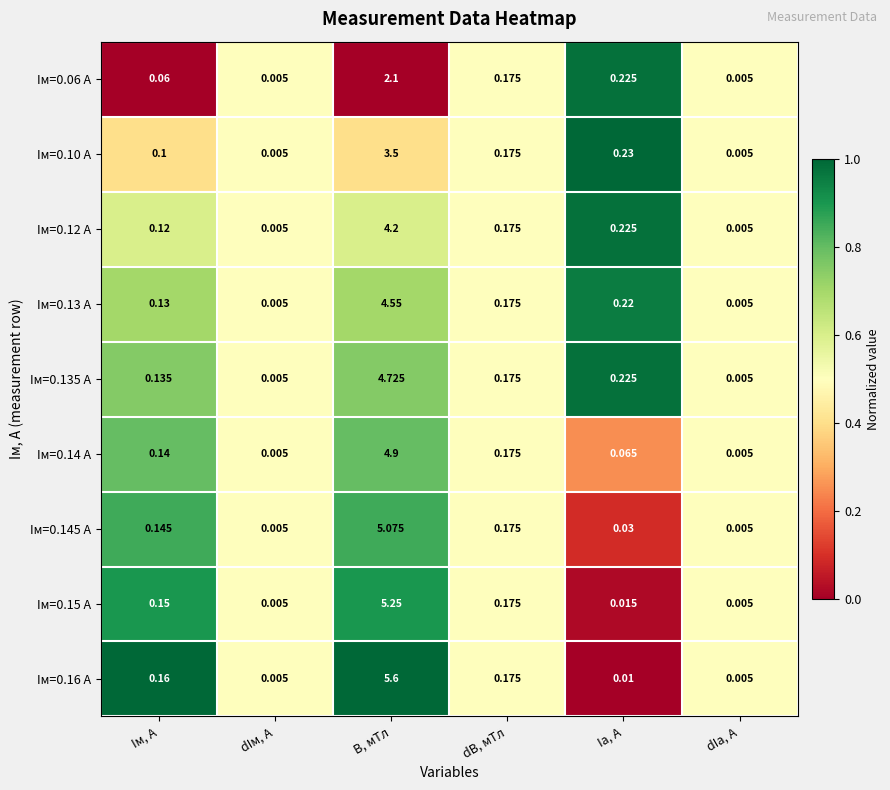

Between B, мТл and dB, мТл, which series saw the biggest shift?

Iм=0.16 А